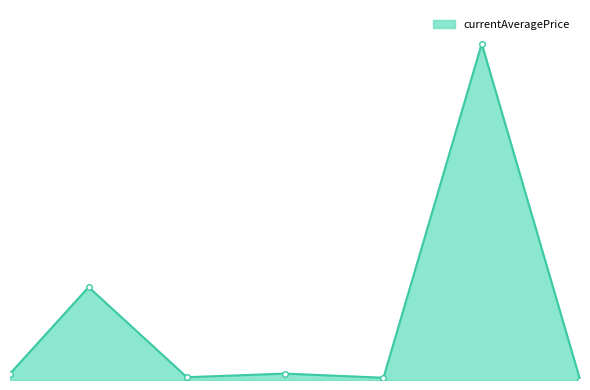

True or false: there are more than 2 points higher than both neighbors.

True